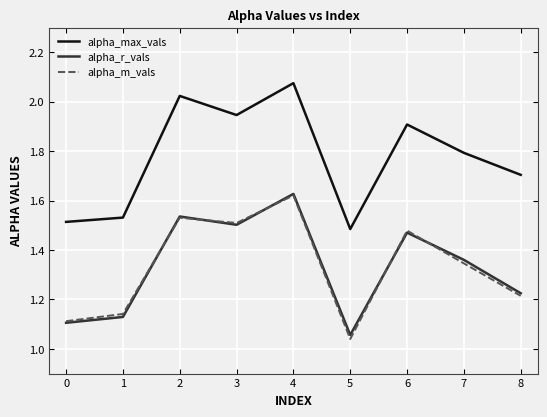

What is the total value across all series at 0?

3.7